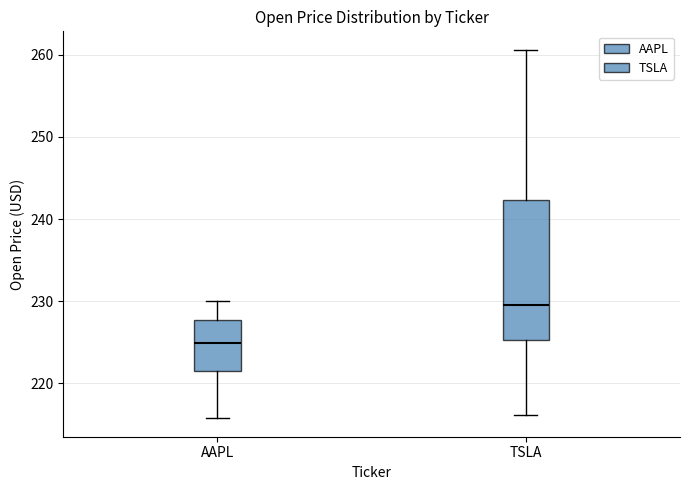

Which box is the tallest, from its lower edge to its upper edge?

TSLA